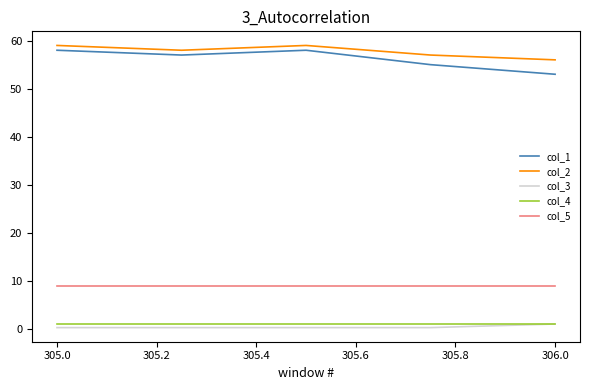

True or false: col_1 and col_3 intersect in this chart.

False